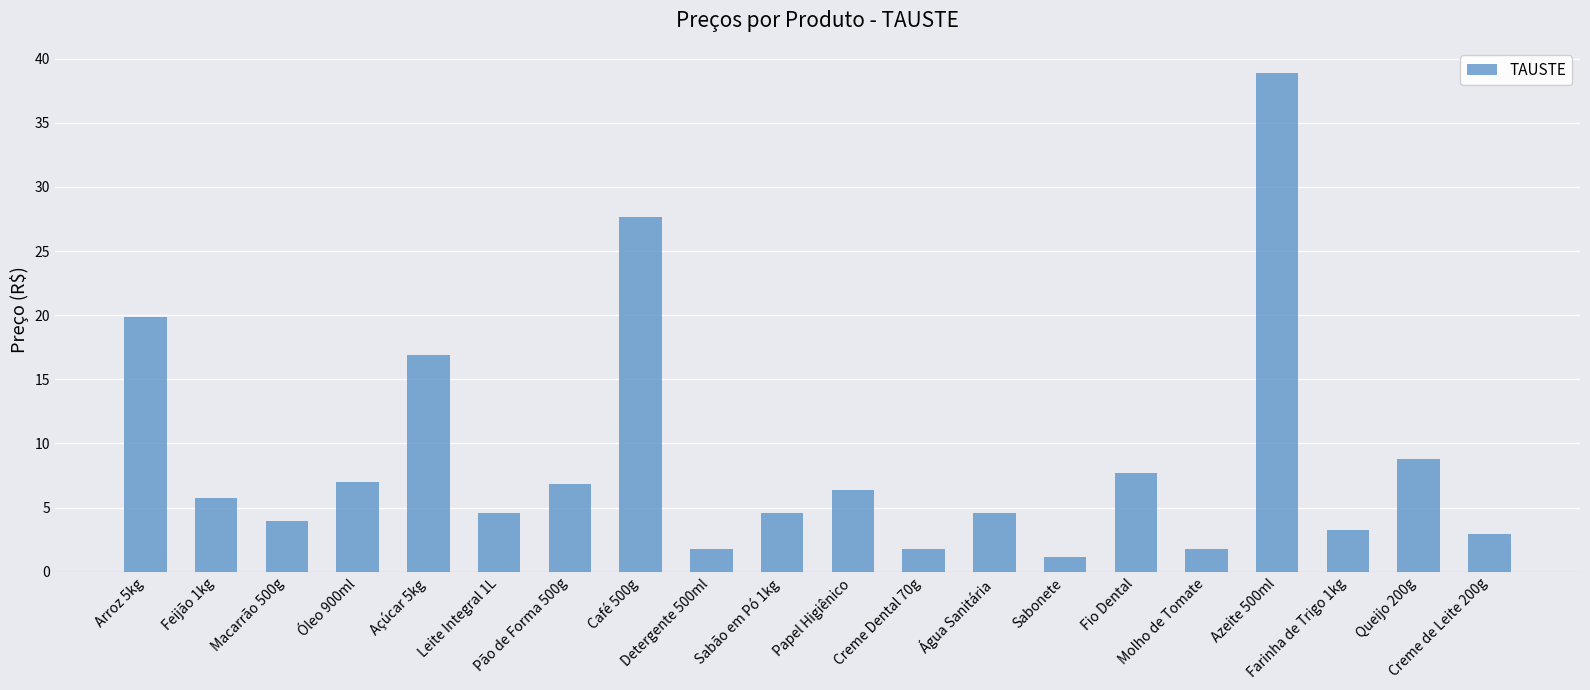

What is the minimum value shown in the chart?

1.2